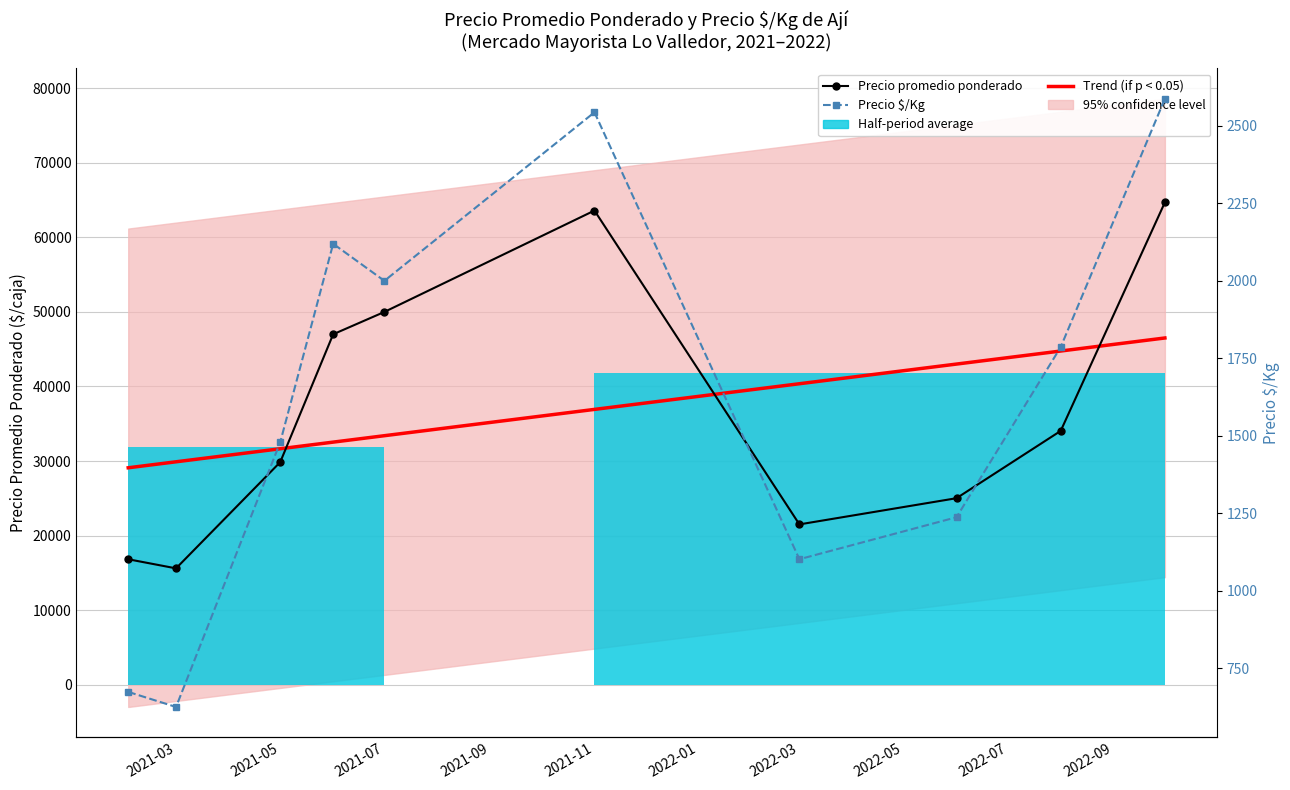

At 2021-09, list the series in order from largest to smallest.

Precio promedio ponderado, Trend (if p < 0.05), Precio $/Kg